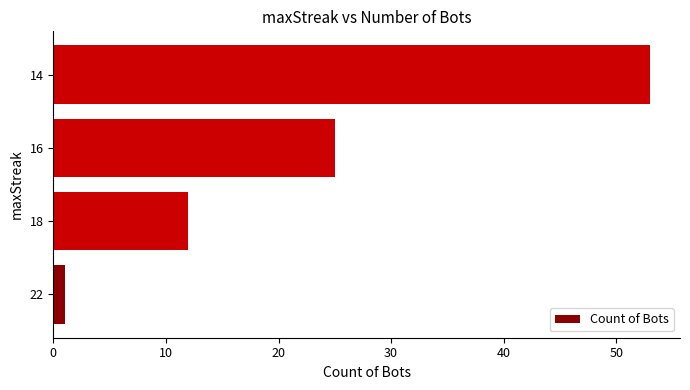

What is the change in value from 18 to 16?

+13